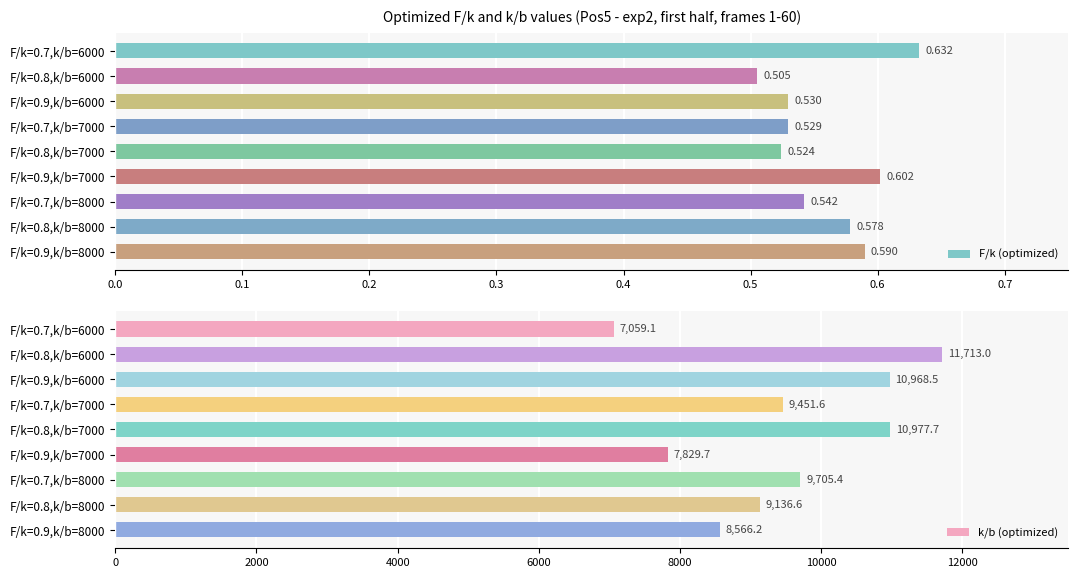

The k/b (optimized) series shows 9136.6 at F/k=0.8,k/b=8000. True or false?

True